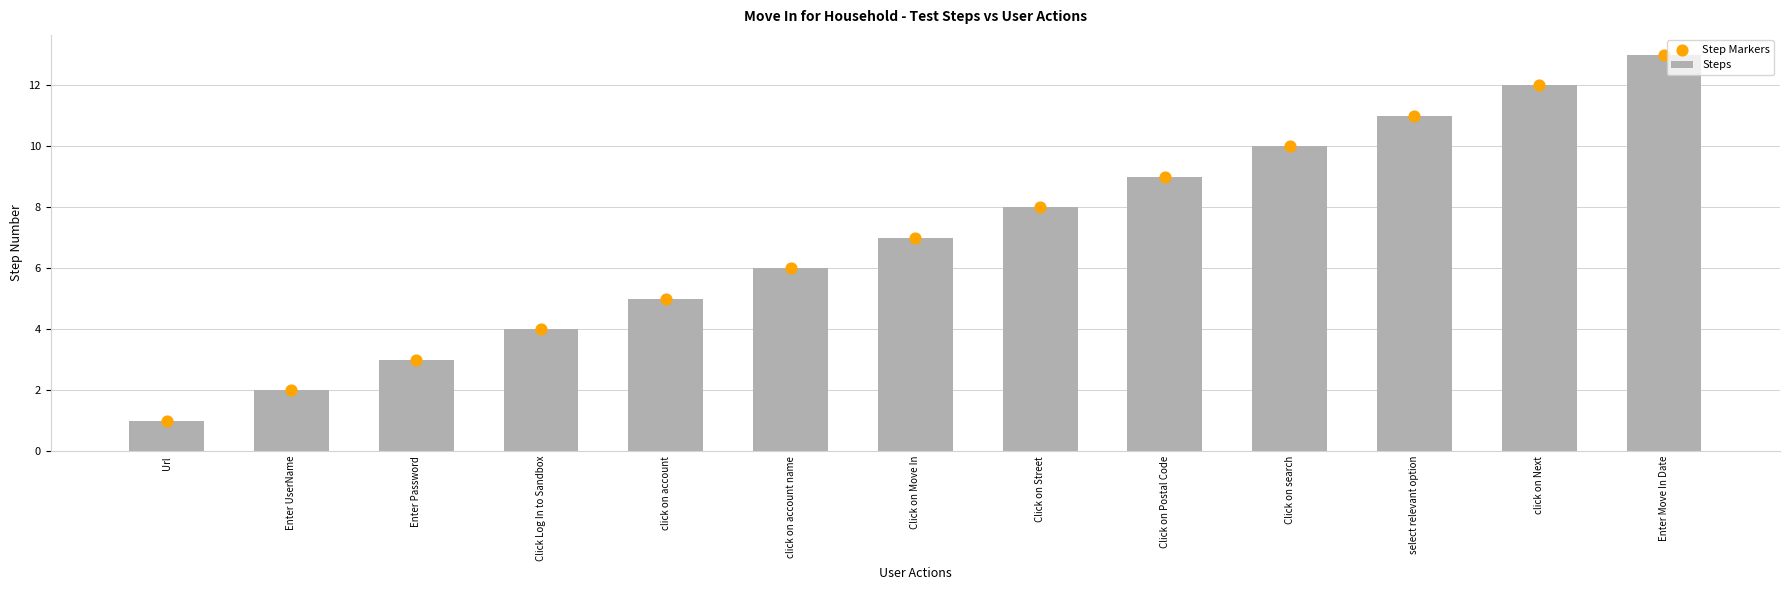

At how many categories does at least one series exceed 3?

10